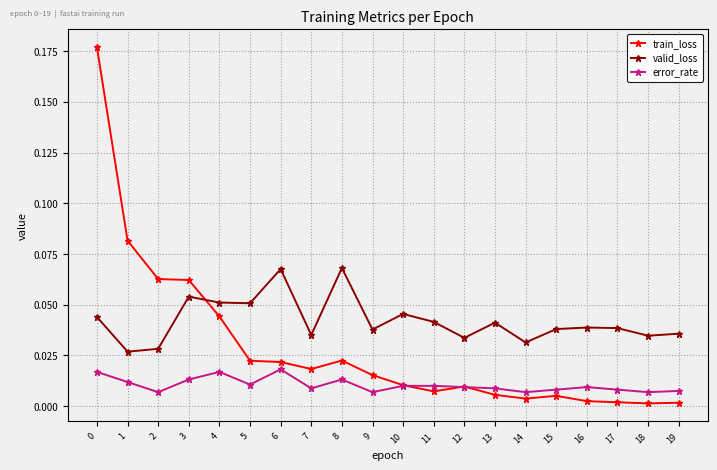

List the series in order of their peak value, highest first.

train_loss, valid_loss, error_rate